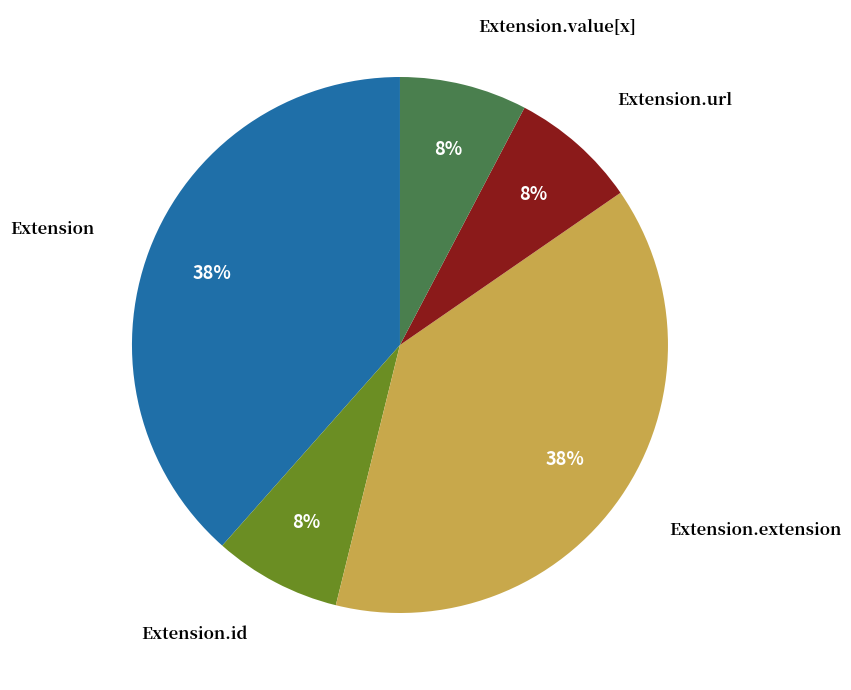

Is there a majority slice in this chart?

No